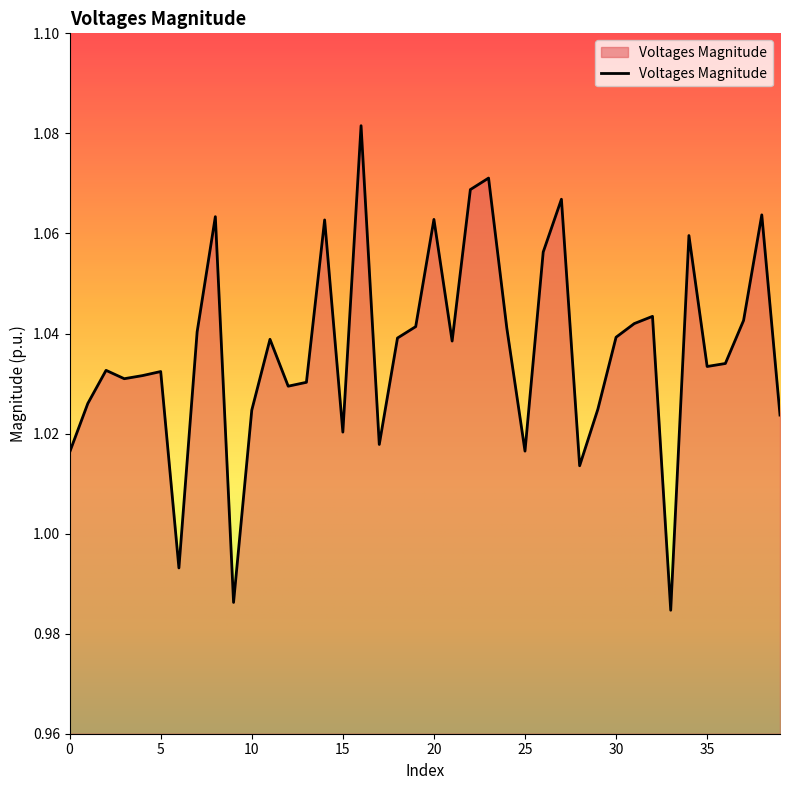

How many values are below 1?

3